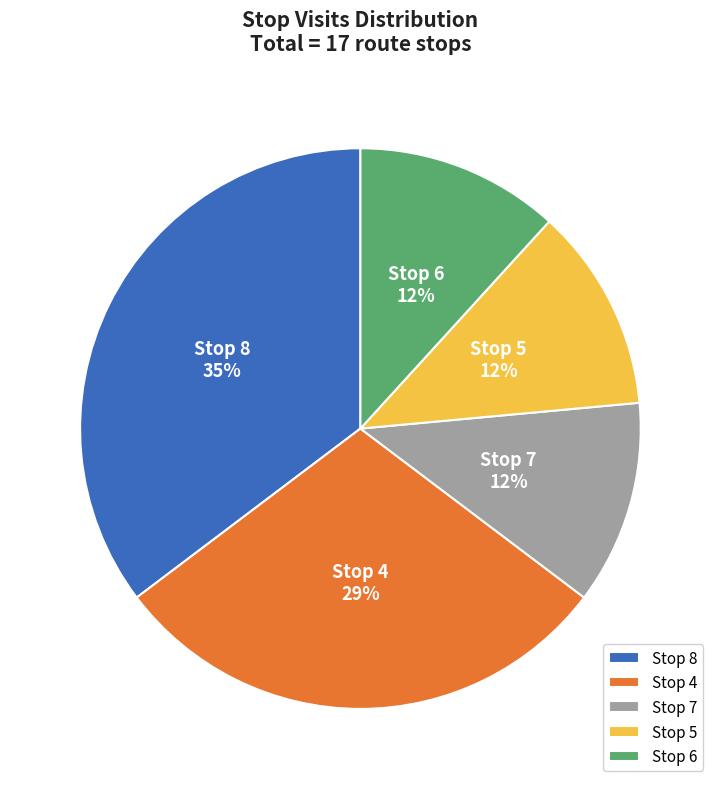

To the nearest percent, what is the average slice percentage?

20%